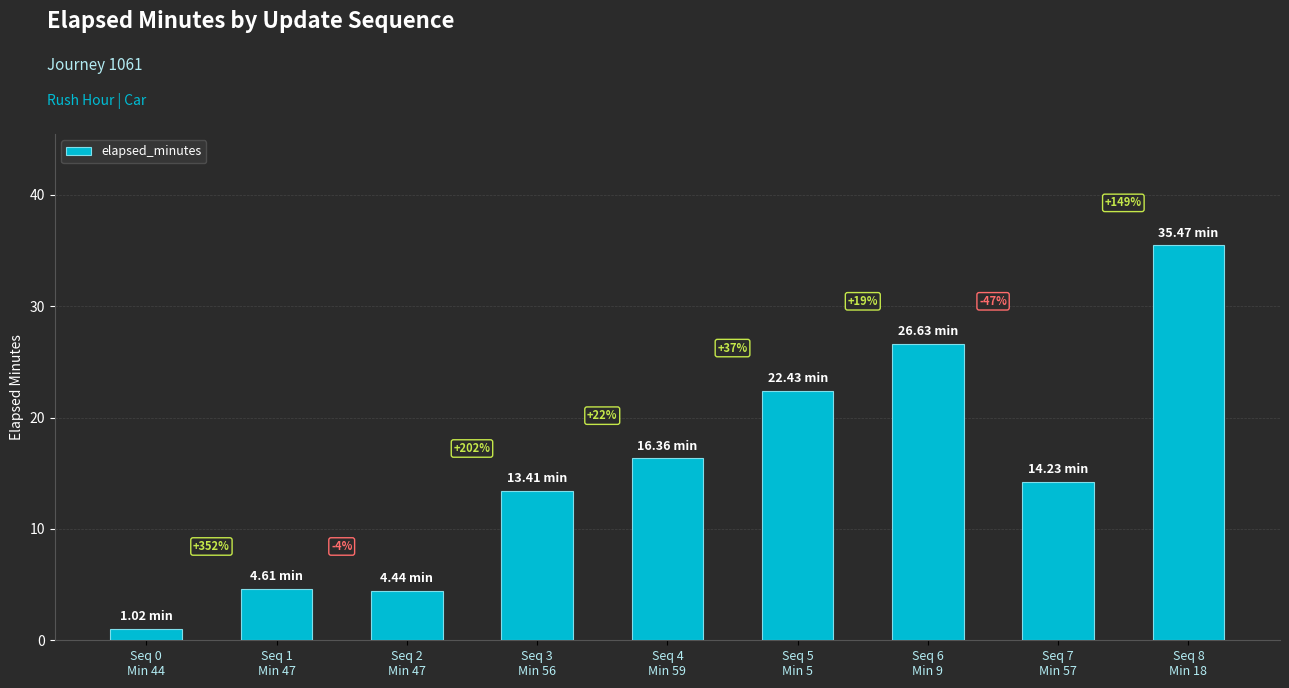

What is the change in value from Seq 3
Min 56 to Seq 8
Min 18?

+22.1